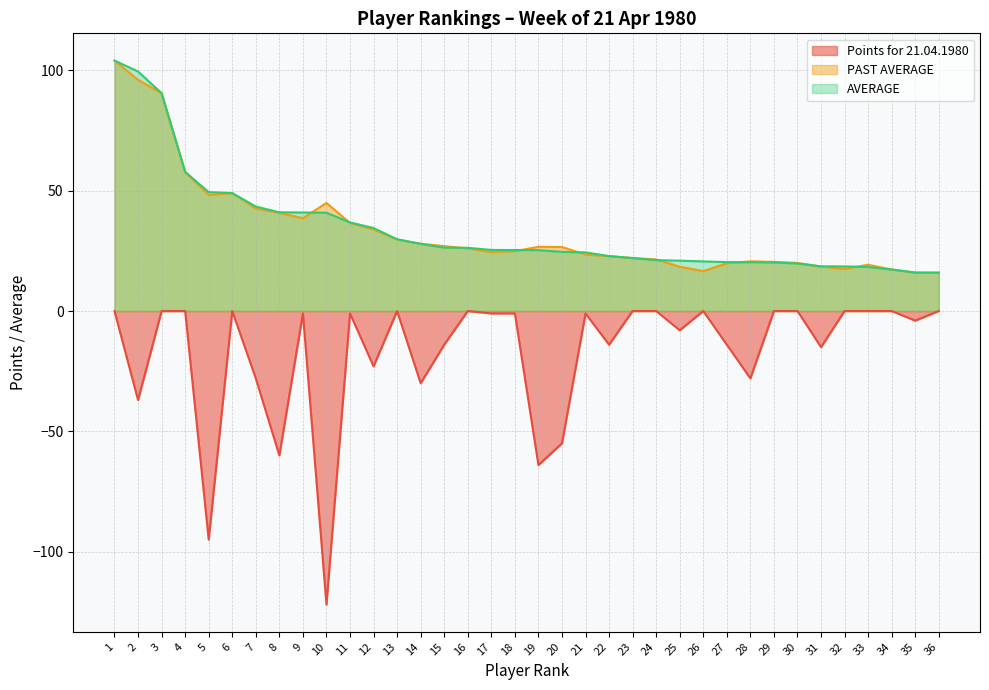

Does the chart display data point markers on the line(s)?

No